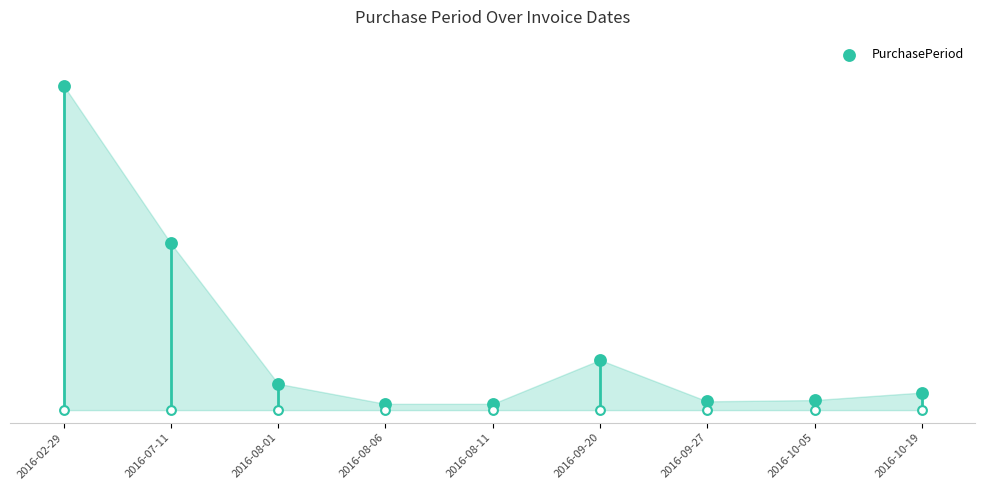

Which has a higher value, 2016-10-05 or 2016-07-11?

2016-07-11